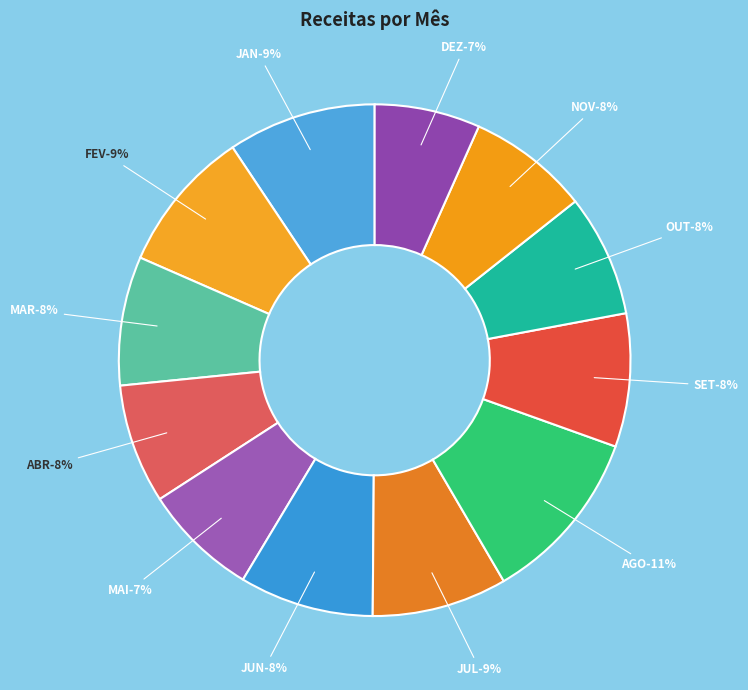

Combined, what portion of the pie is JAN and MAR?

17.5%